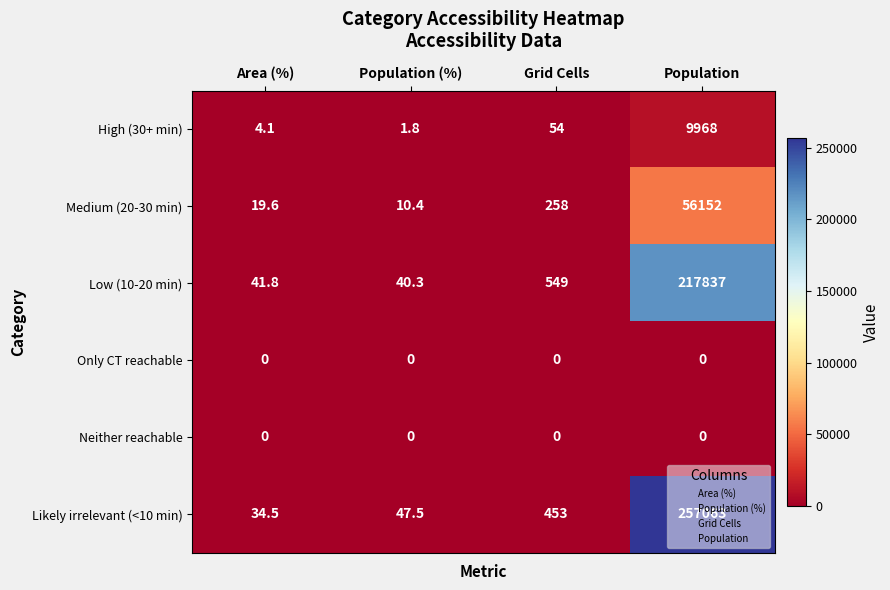

True or false: Likely irrelevant (<10 min) has a value of 257063.0 at Population.

True